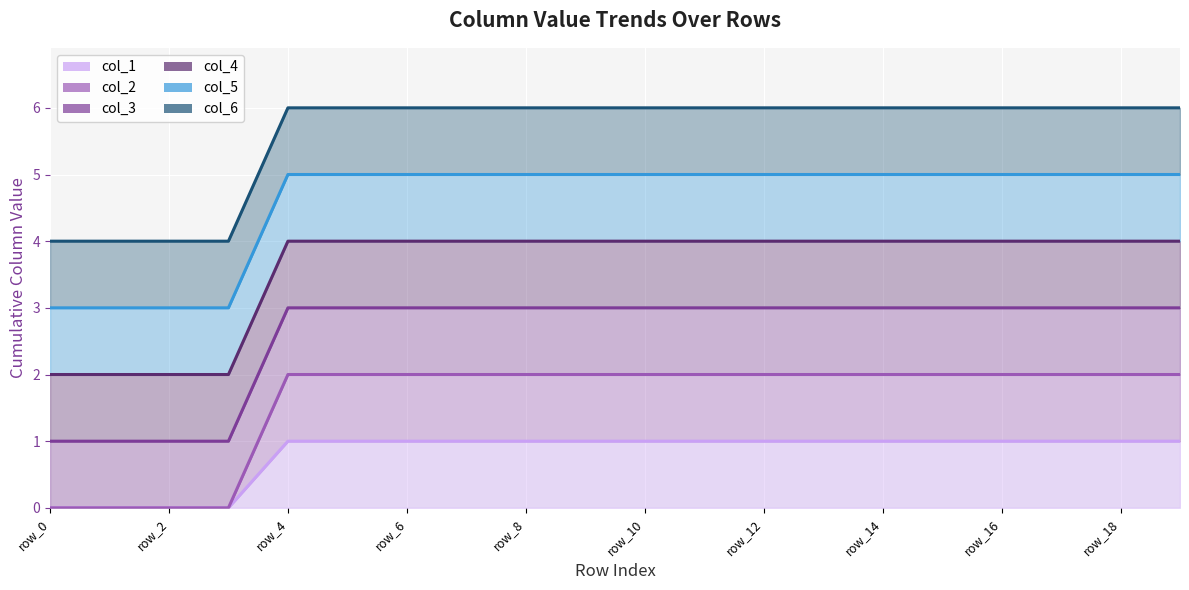

True or false: col_6 line has more than 2 interior local peaks.

False